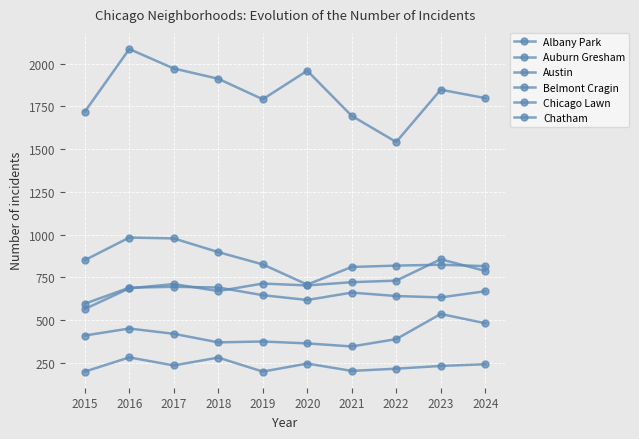

How many data points in Chatham are less than 714?

5